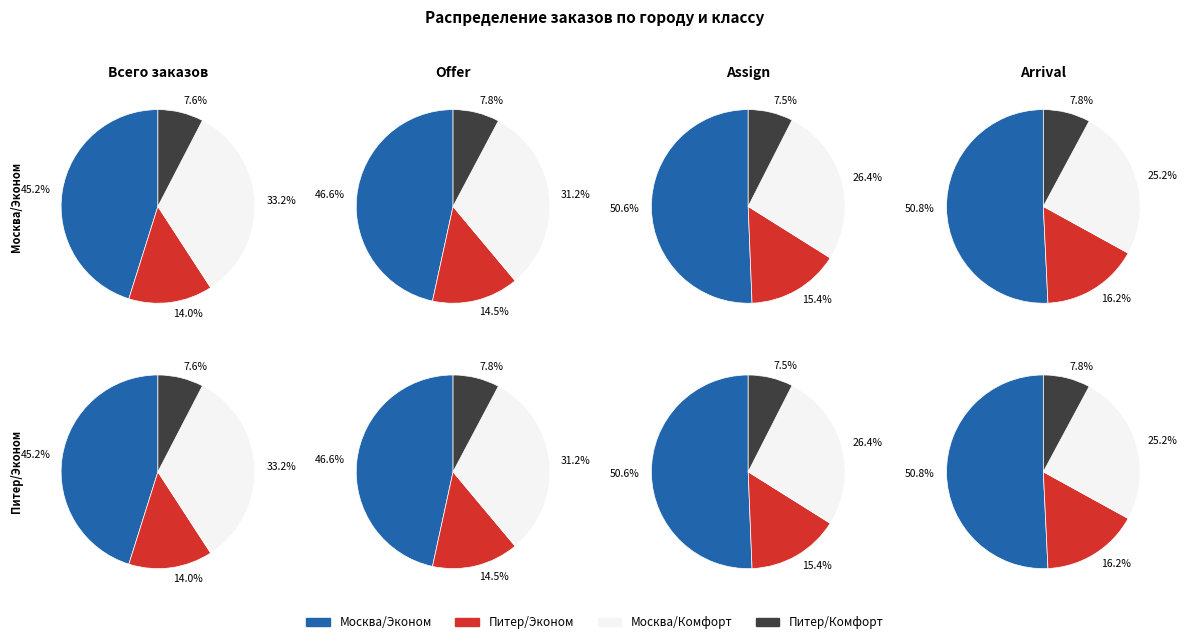

At Закончил поездку (ride), list the series in order from largest to smallest.

Москва/Эконом, Москва/Комфорт, Питер/Эконом, Питер/Комфорт